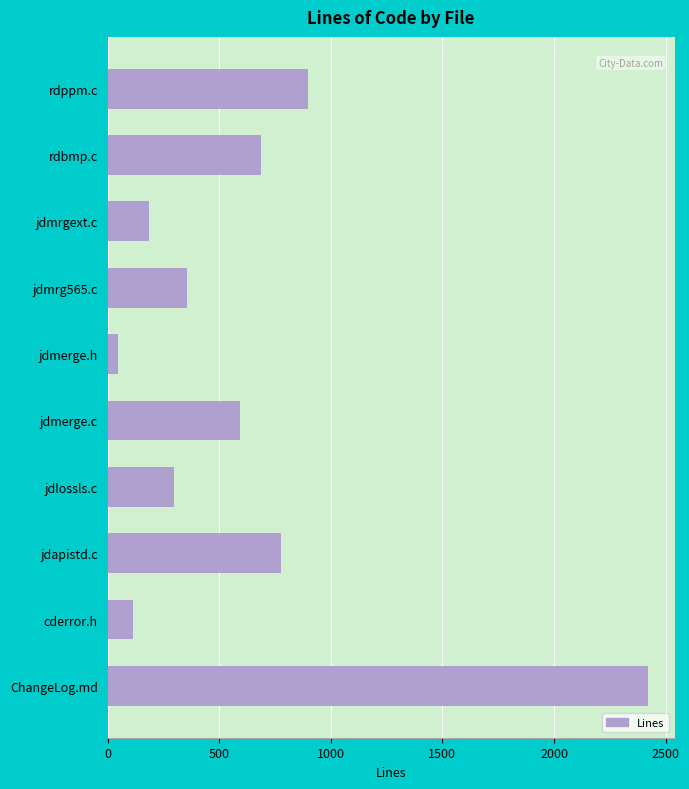

What is the change in value from rdbmp.c to jdmrgext.c?

-505